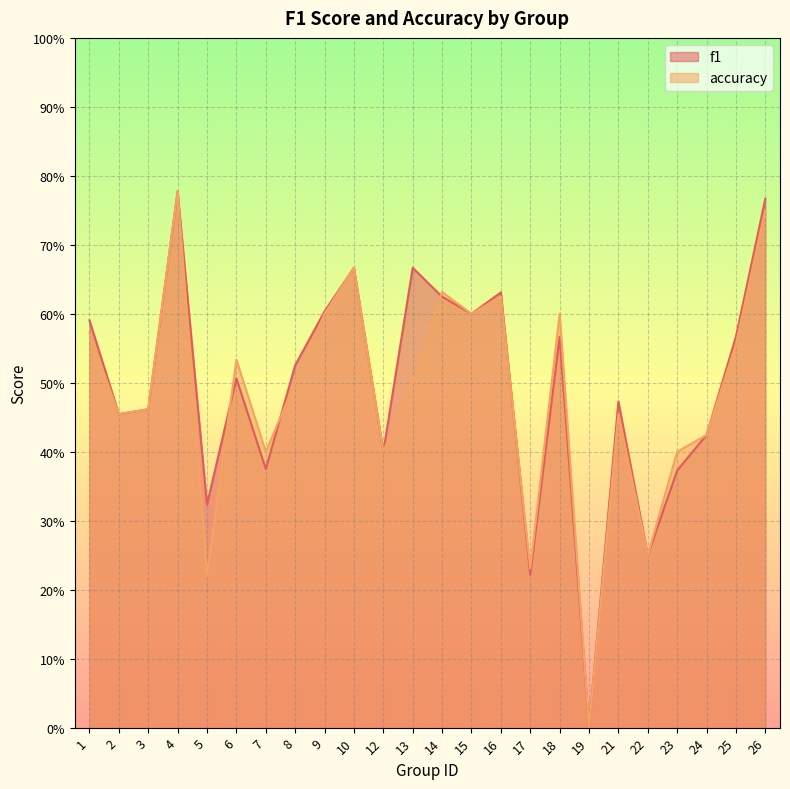

Between which two adjacent categories do f1 and accuracy first intersect?

5 and 6